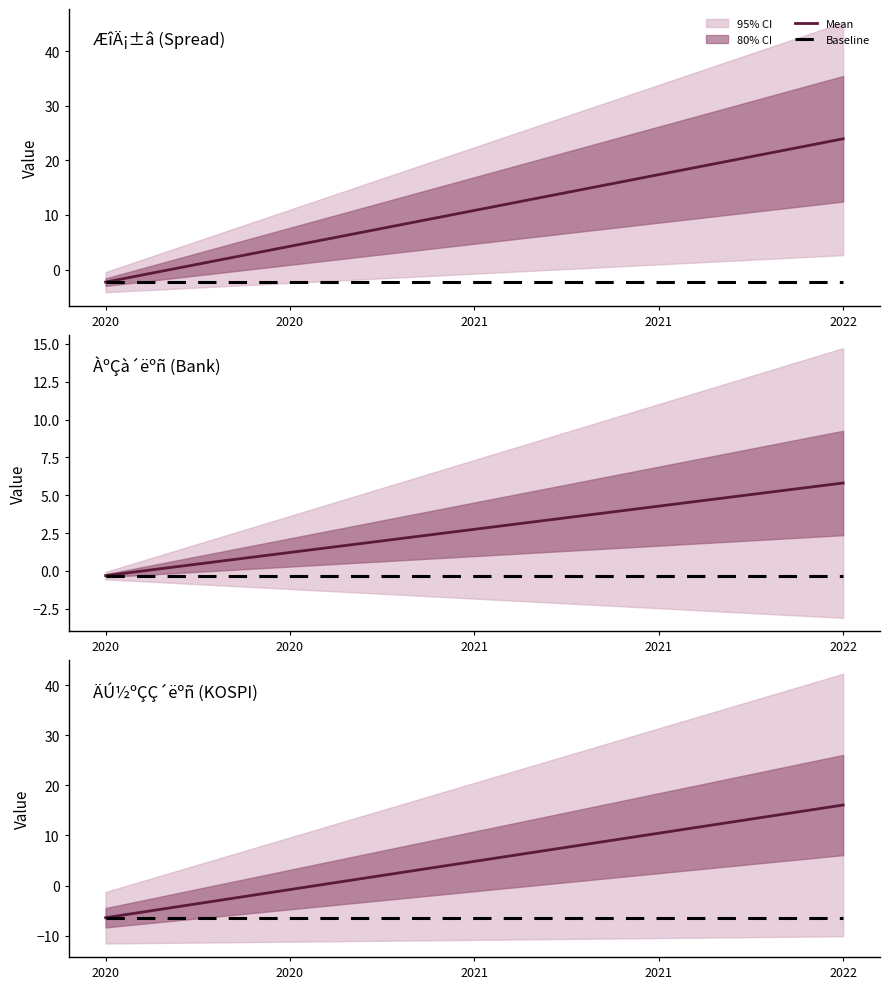

Between 2020 and 2021, which is larger?

2021